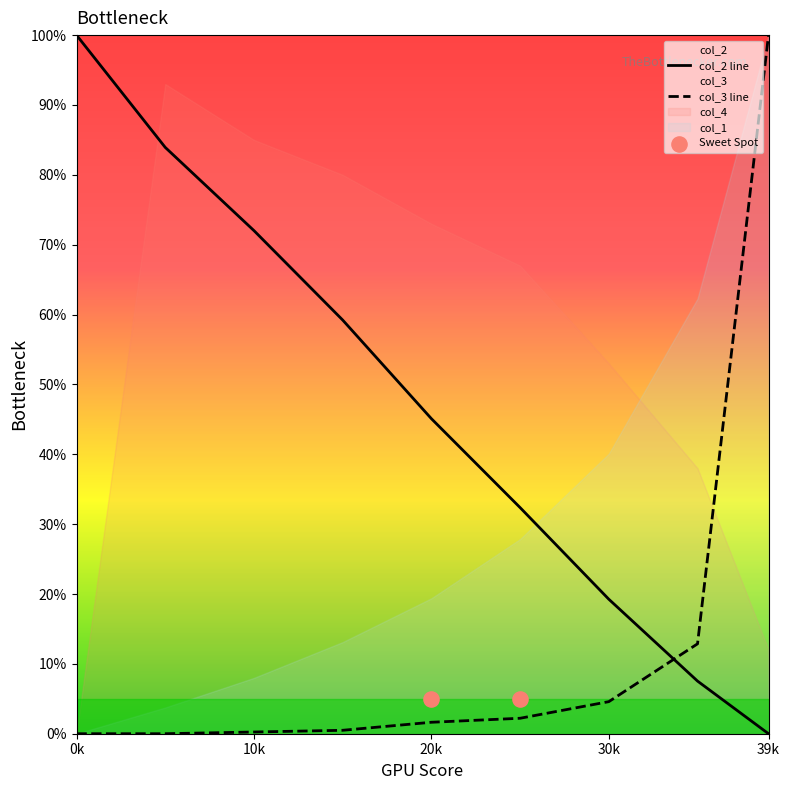

What is the total value across all series at 35001?

20.4